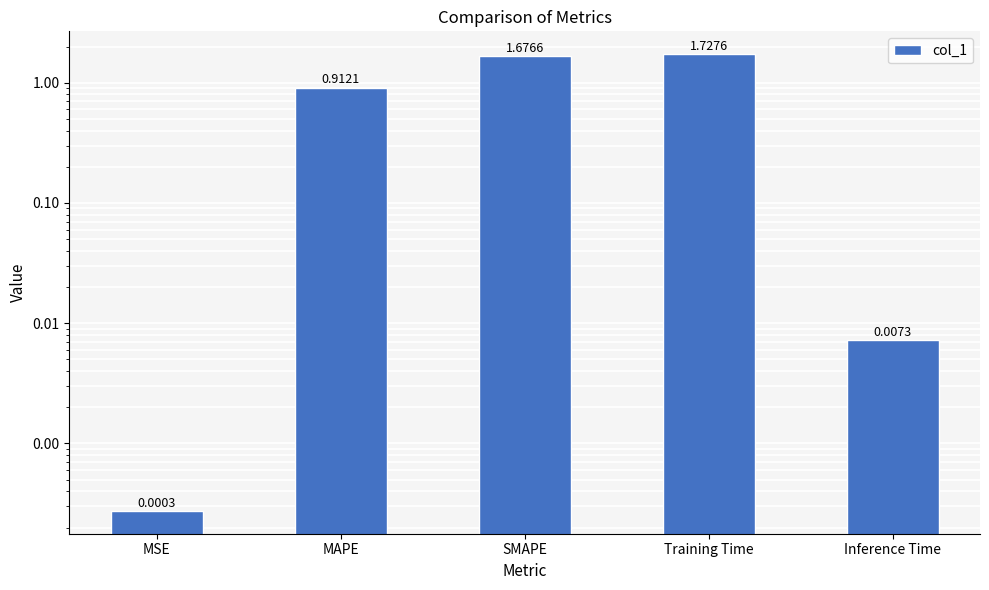

Does the chart contain stacked bars?

No